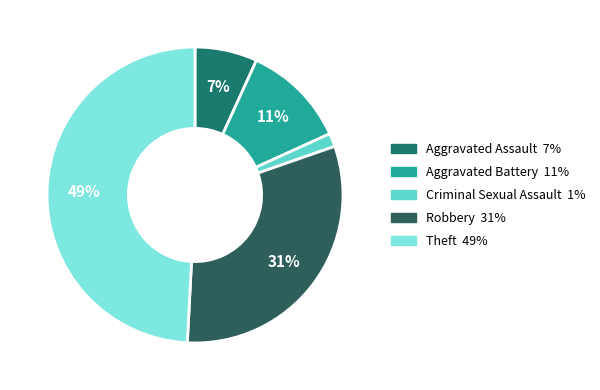

Does Aggravated Assault represent more than half of the total?

No